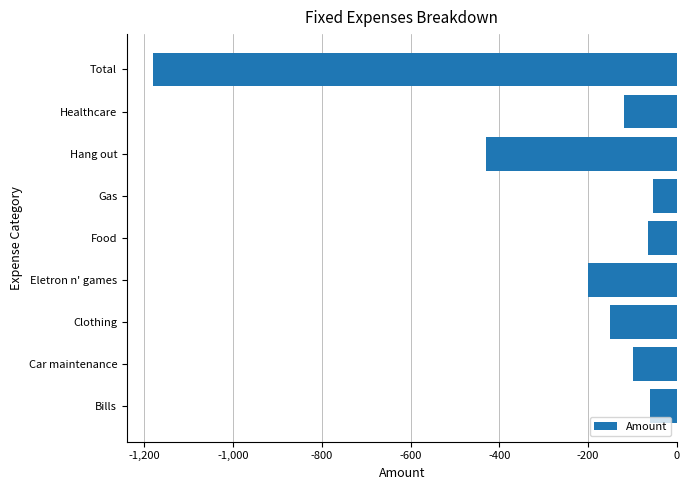

What is the minimum value shown in the chart?

-1180